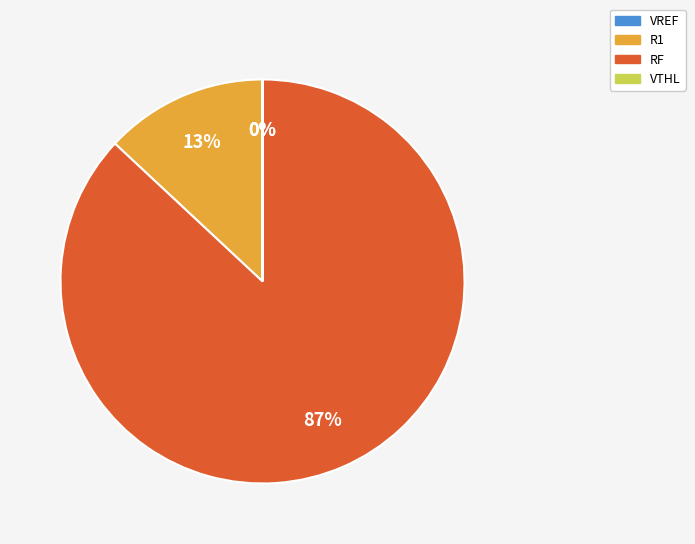

Which slice is the largest?

RF